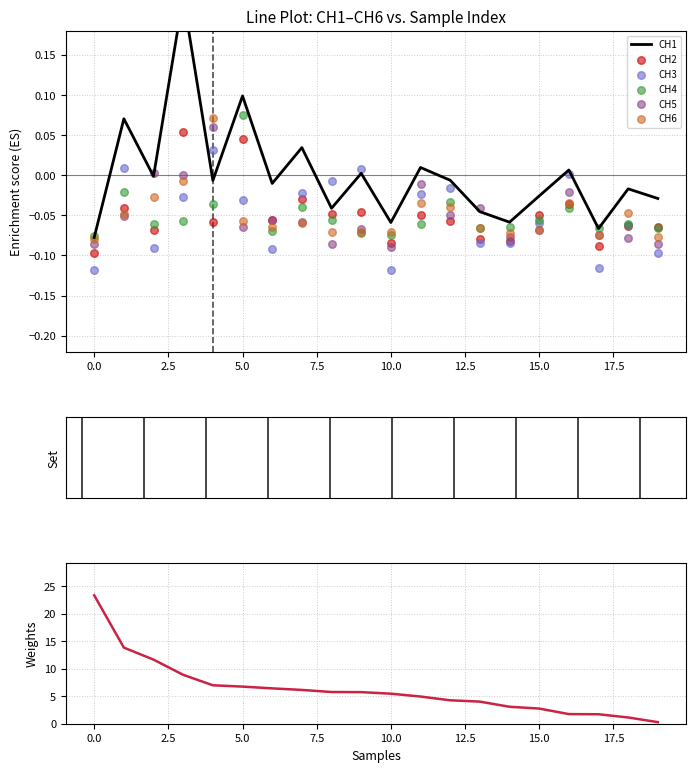

Which series contains the highest Y value?

CH1